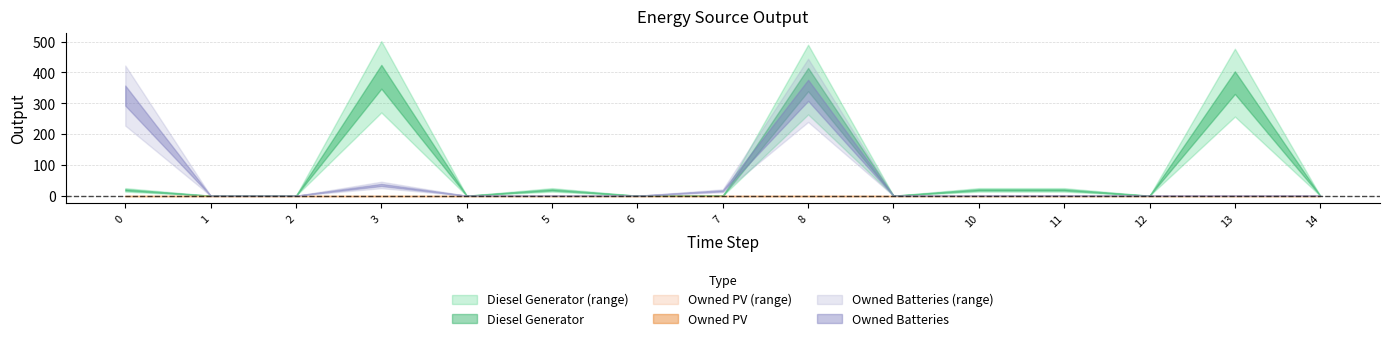

Which series has the widest spread of values?

Diesel Generator